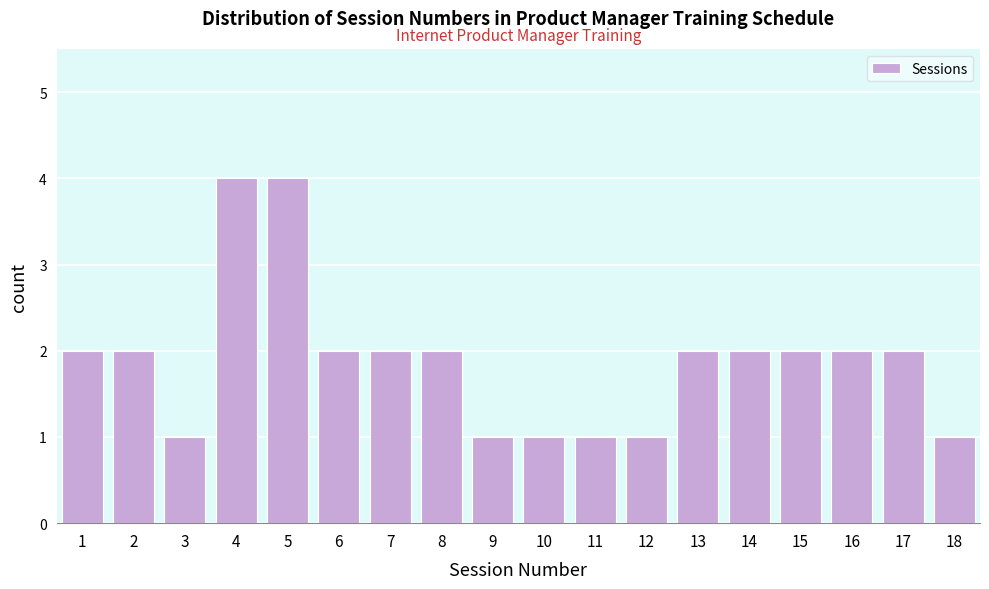

Reading right to left, transcribe all the data shown in this chart.

1	2	2	2	2	2	1	1	1	1	2	2	2	4	4	1	2	2